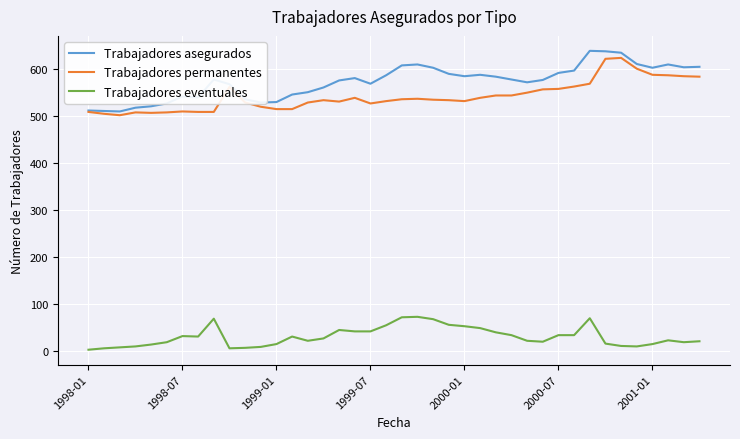

What are all the series names shown in the legend?

Trabajadores asegurados, Trabajadores permanentes, Trabajadores eventuales